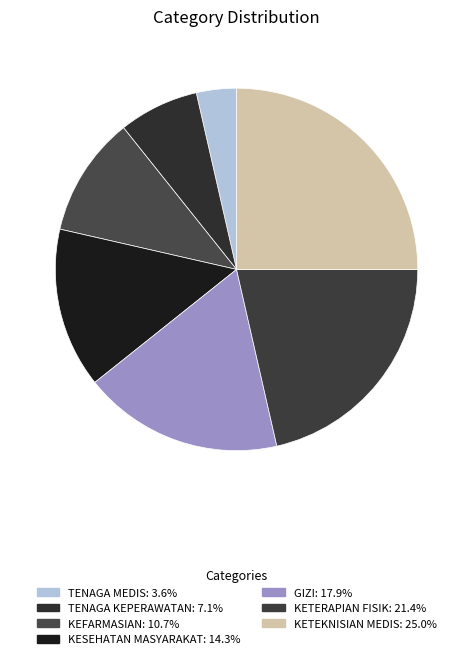

To the nearest percent, what is the difference between the TENAGA MEDIS and TENAGA KEPERAWATAN slice percentages?

4%